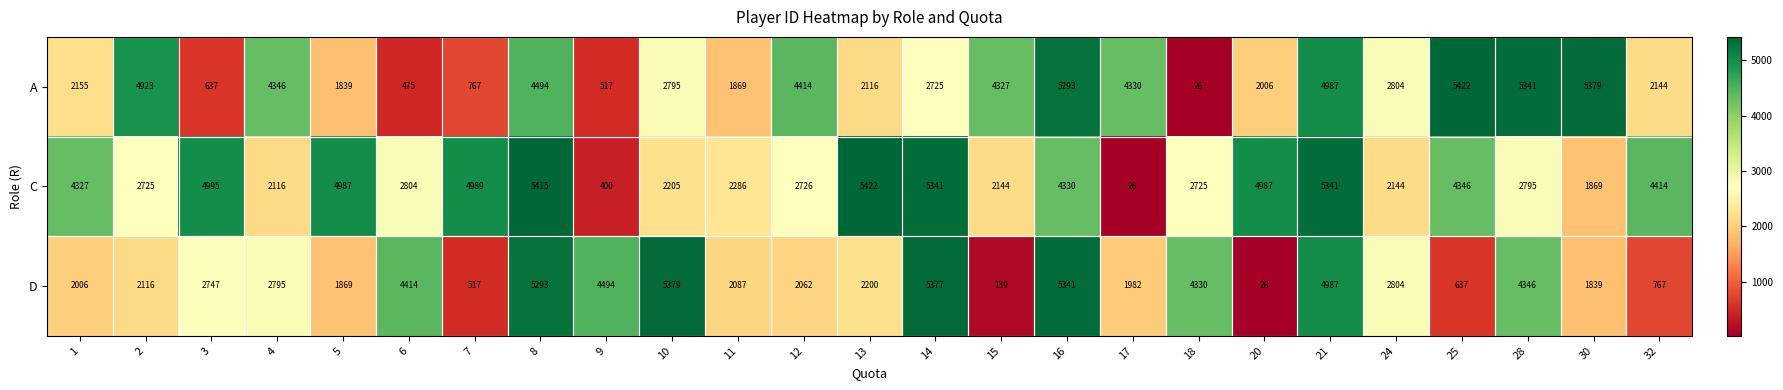

List the series in order of their overall mean, lowest first.

D, A, C